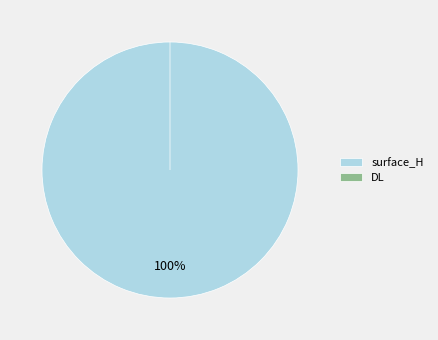

Rank the categories by value from highest to lowest.

surface_H, DL